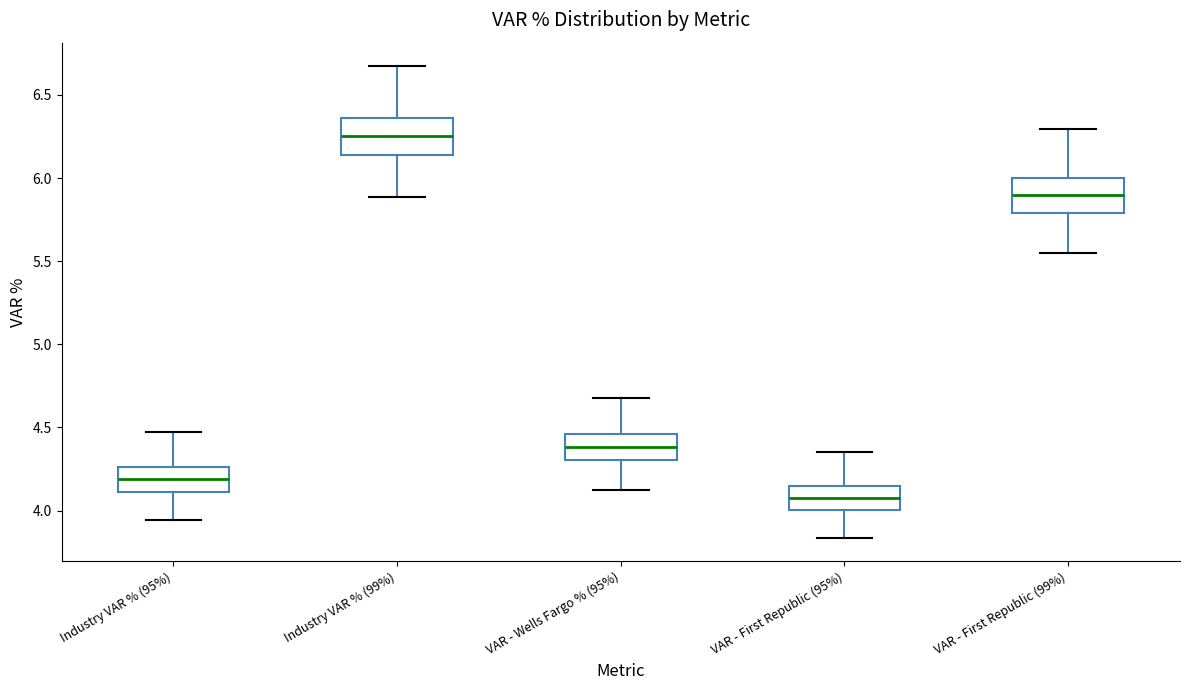

Reading left to right, read every box against the y-axis: the position of its median line, the range the box covers, and the ends of its whiskers. The values are not printed on the chart, so give them approximately, as read against the axis.

Industry VAR % (95%): median 4.20, box 4.10 to 4.25, whiskers 3.95 to 4.45
Industry VAR % (99%): median 6.25, box 6.15 to 6.35, whiskers 5.90 to 6.65
VAR - Wells Fargo % (95%): median 4.40, box 4.30 to 4.45, whiskers 4.10 to 4.70
VAR - First Republic (95%): median 4.10, box 4.00 to 4.15, whiskers 3.85 to 4.35
VAR - First Republic (99%): median 5.90, box 5.80 to 6.00, whiskers 5.55 to 6.30